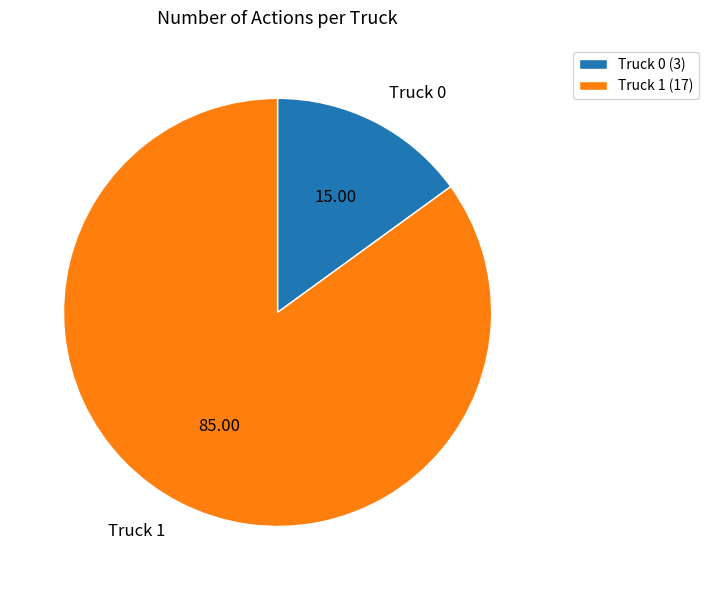

What is the ratio of the value at Truck 0 to the value at Truck 1?

0.2